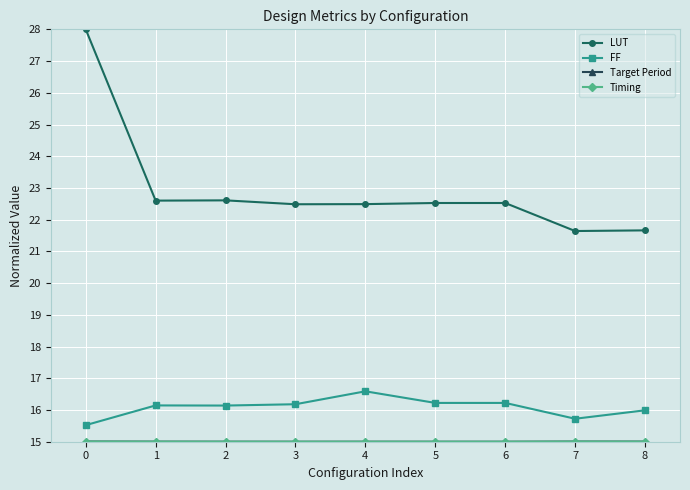

True or false: FF and LUT intersect in this chart.

False